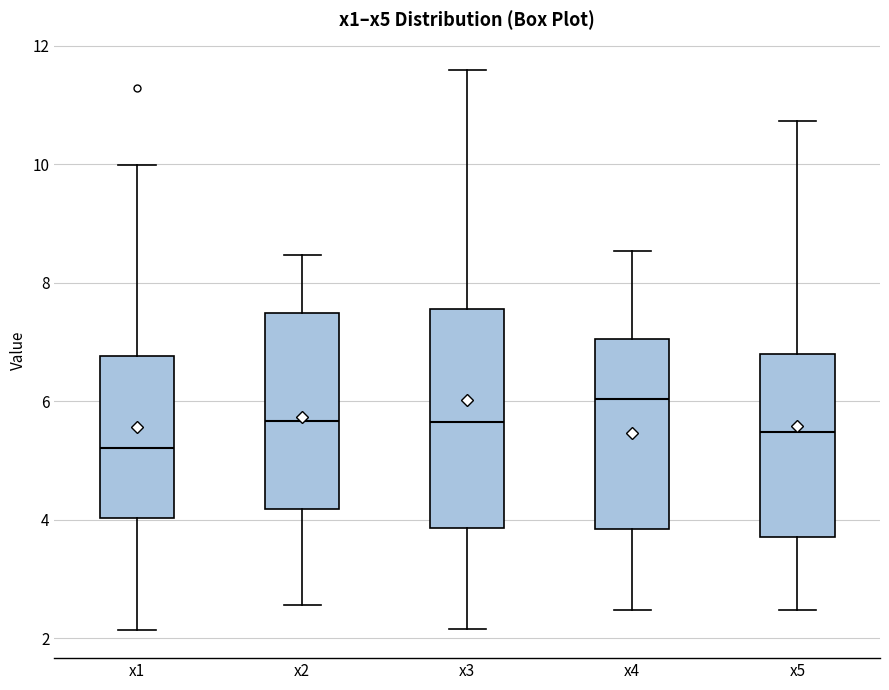

Which box has the highest median line?

x4